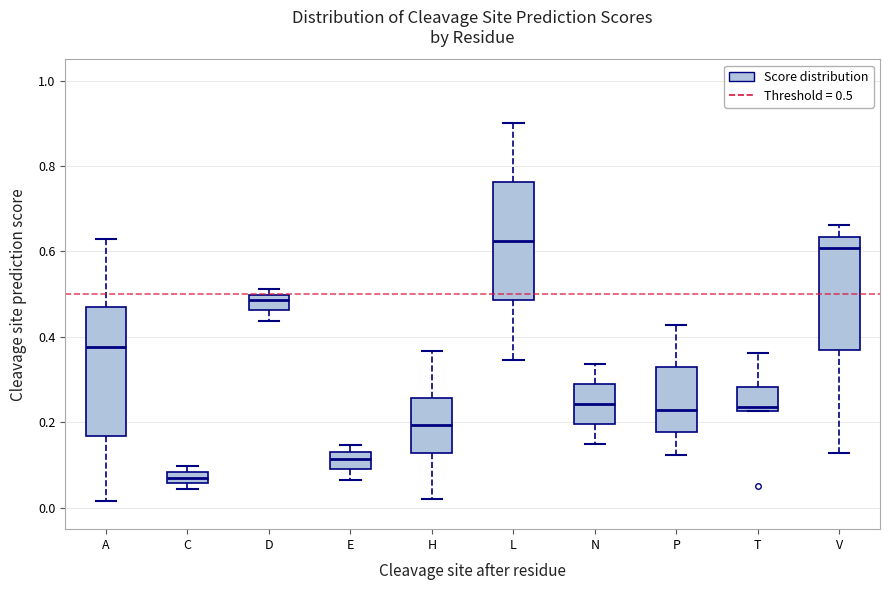

Comparing the boxes themselves (not the whiskers), which one is the tallest?

A